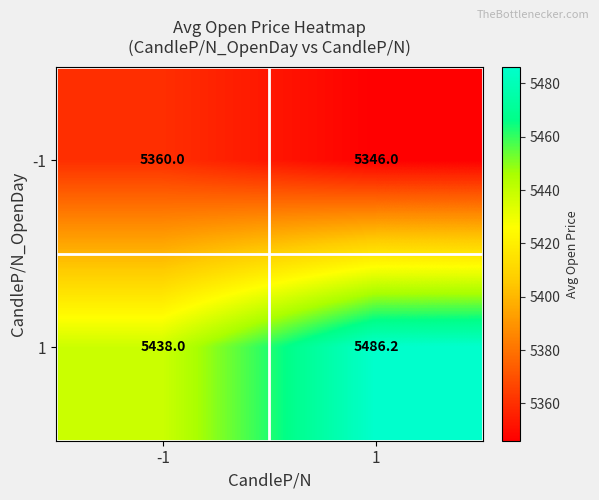

Rank the series by their average value, from highest to lowest.

1, -1